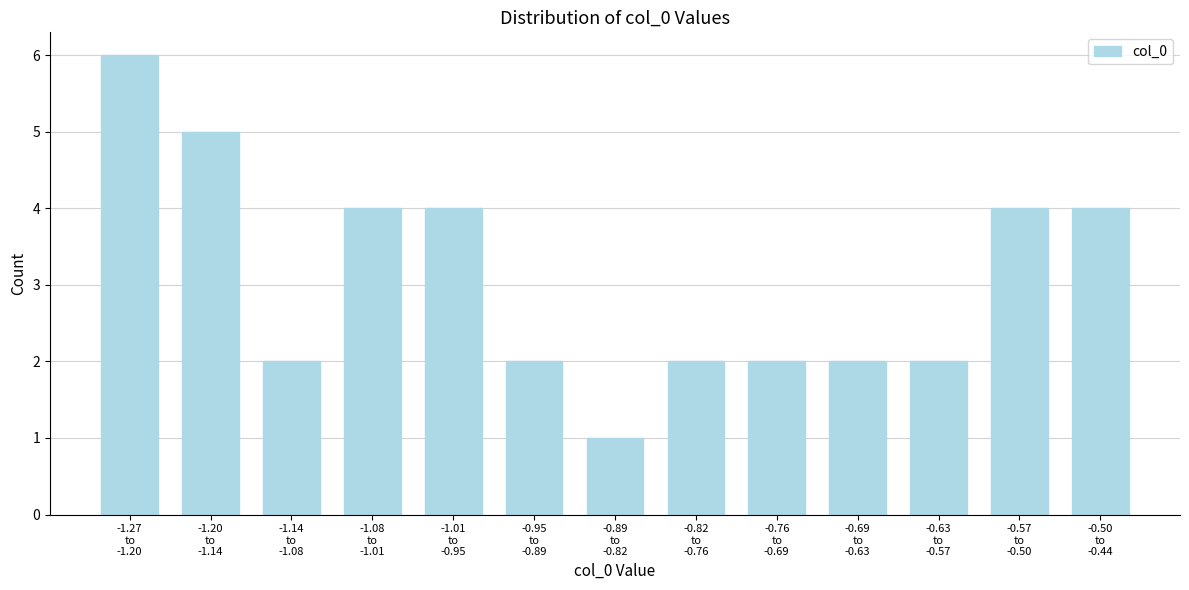

Reading left to right, list all the values displayed in this chart.

6	5	2	4	4	2	1	2	2	2	2	4	4